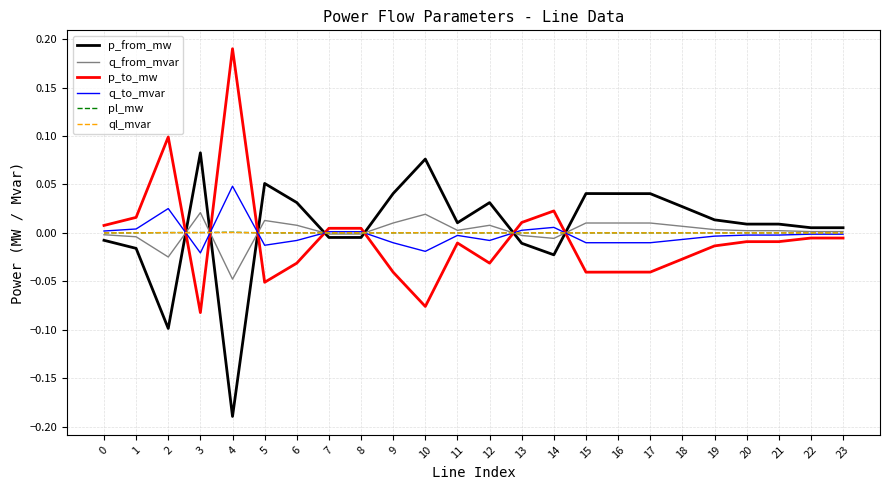

Which category has the highest value across all series?

4